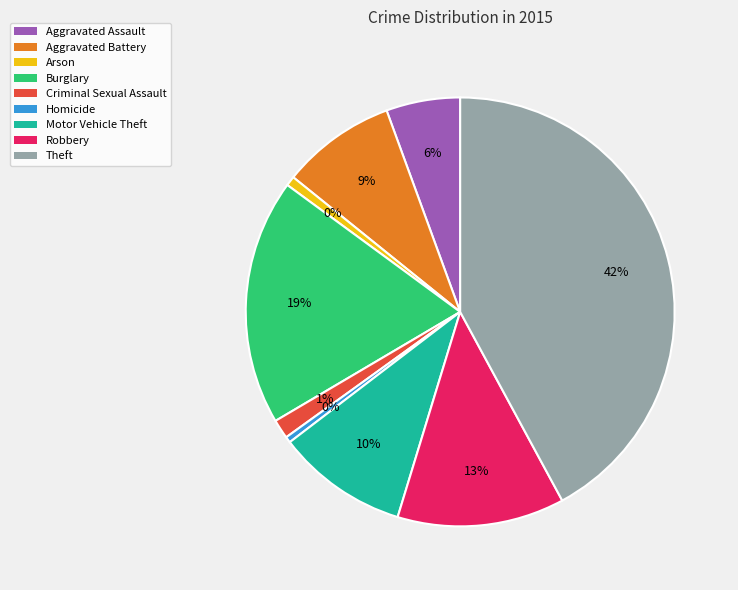

What is the smallest slice in the pie chart?

Homicide